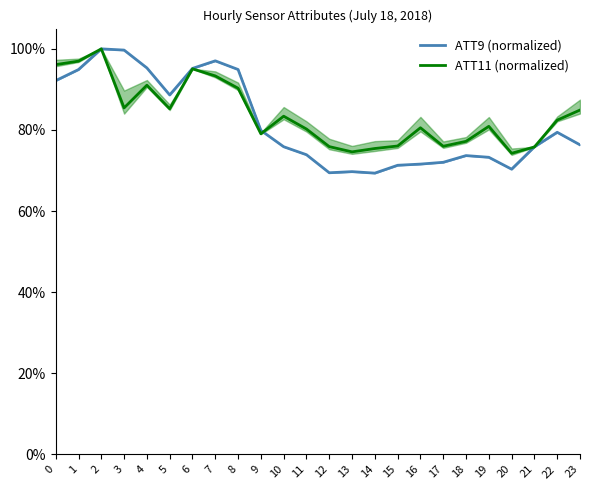

What is the value of the ATT11 (normalized) point at the 6th from the left?

85.2